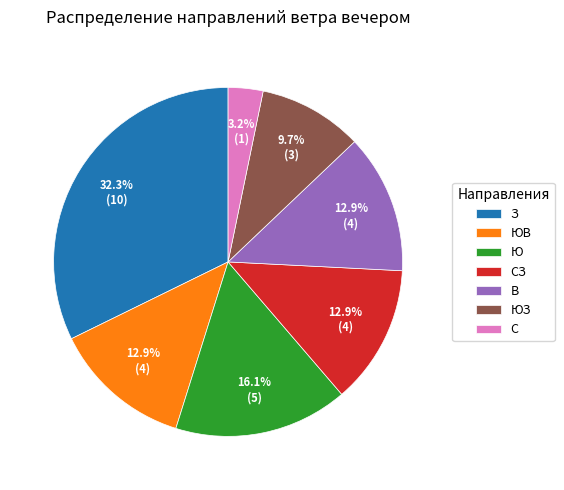

Count the number of slices in the pie.

7